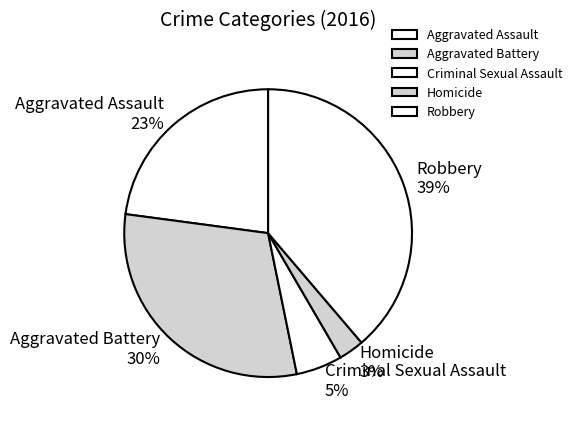

What is the ratio of the value at Criminal Sexual Assault to the value at Robbery?

0.1